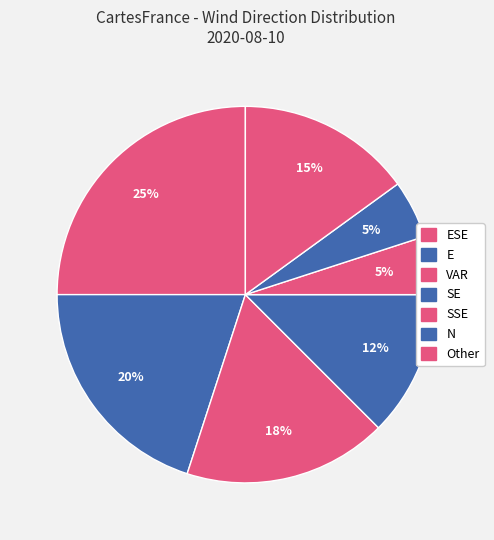

Count the number of slices in the pie.

7